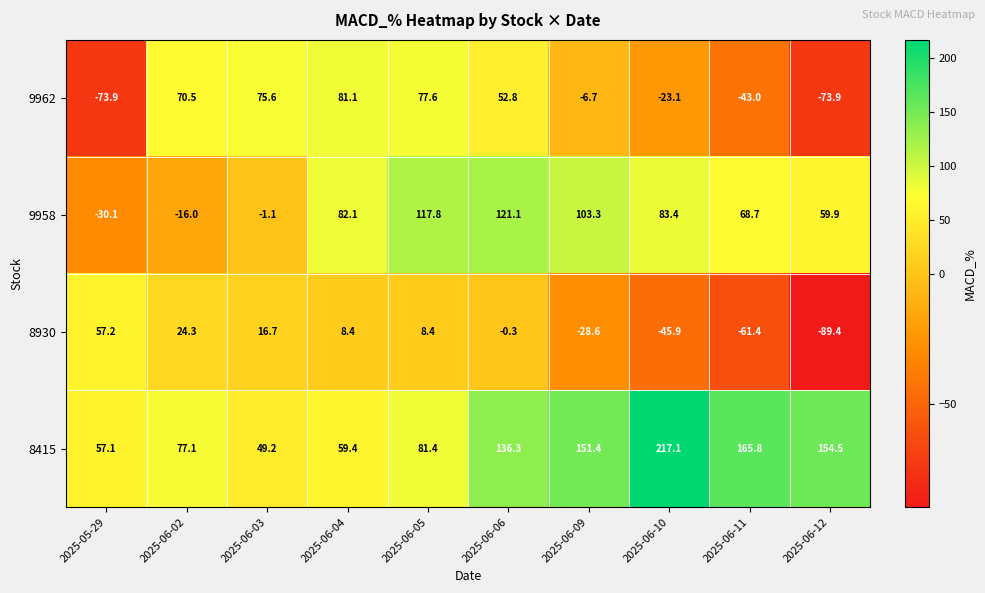

What is the difference between the 9962 values at 2025-06-06 and 2025-06-12?

126.7